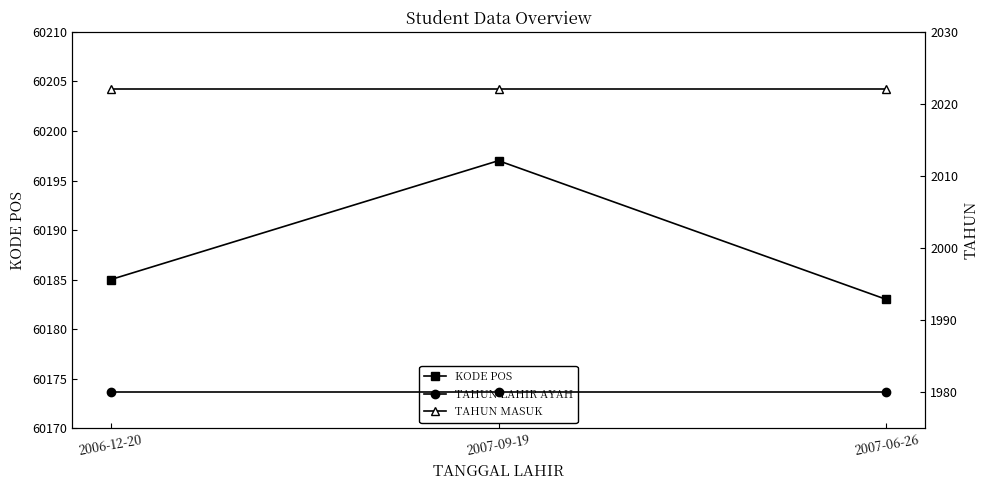

At which category does the chart reach its minimum across all series?

2006-12-20